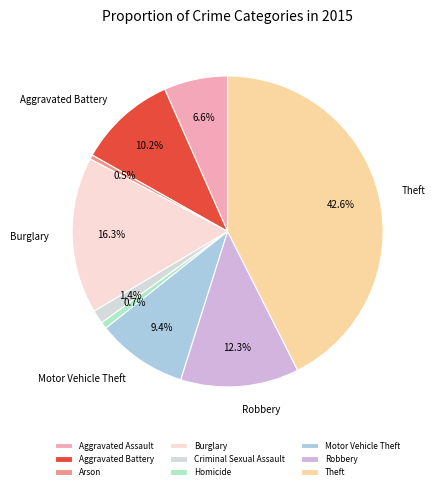

Do Arson and Criminal Sexual Assault together represent more than half of the pie?

No